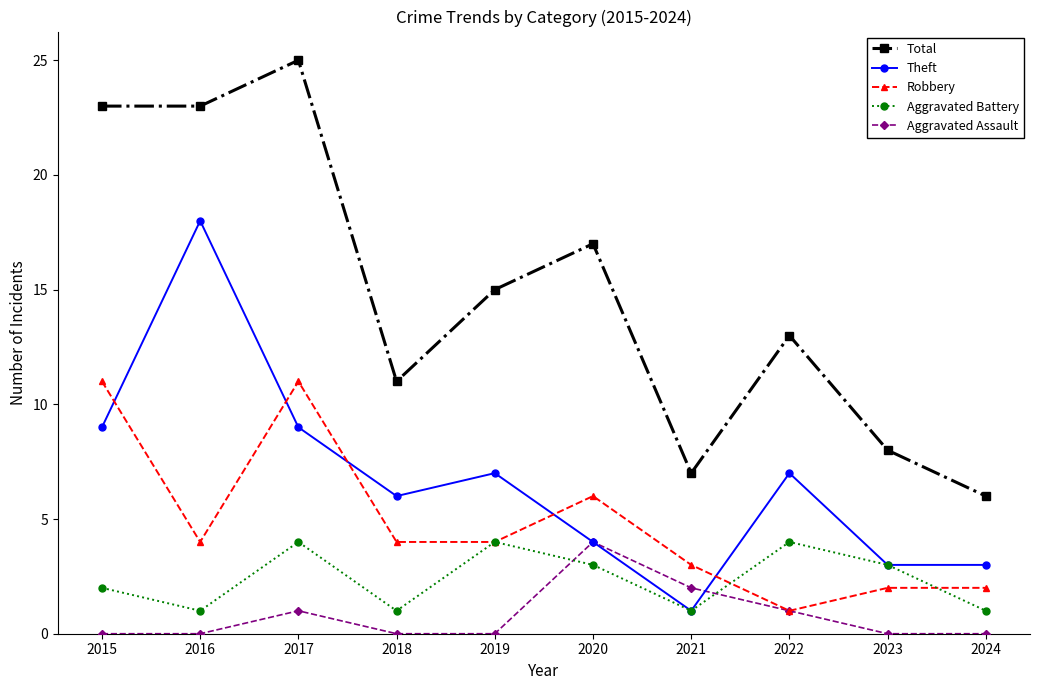

What value does the Robbery series have at 2016?

4